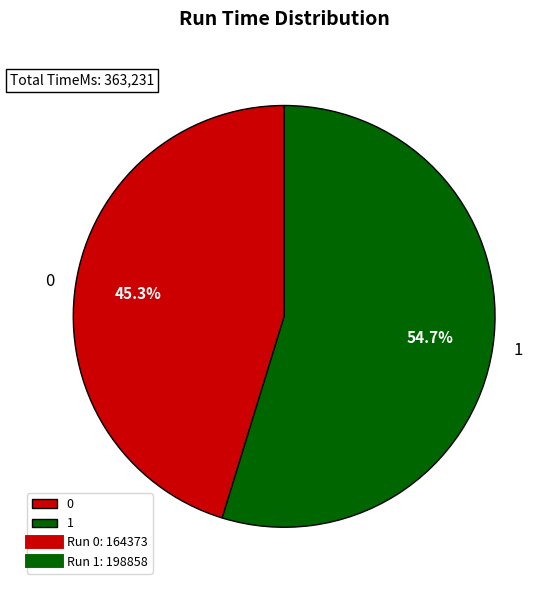

What percentage is NOT represented by 0?

54.7%